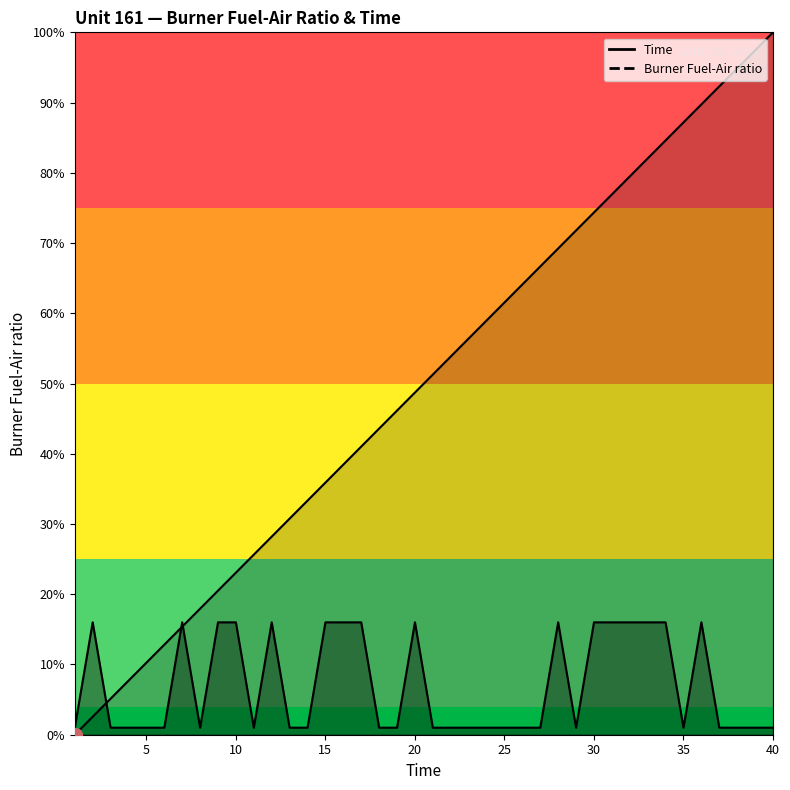

How many lines are shown in the chart?

2